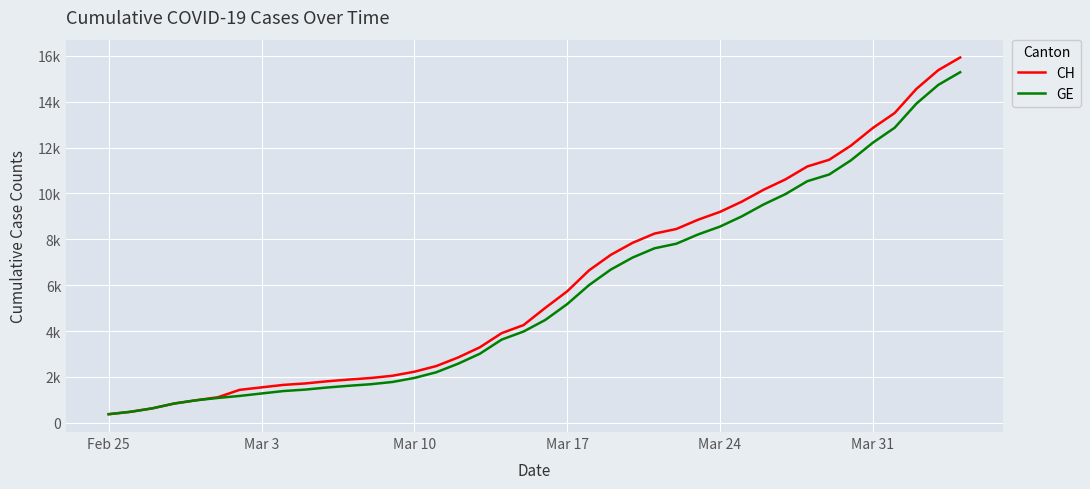

What is the average value of the CH series?

6053